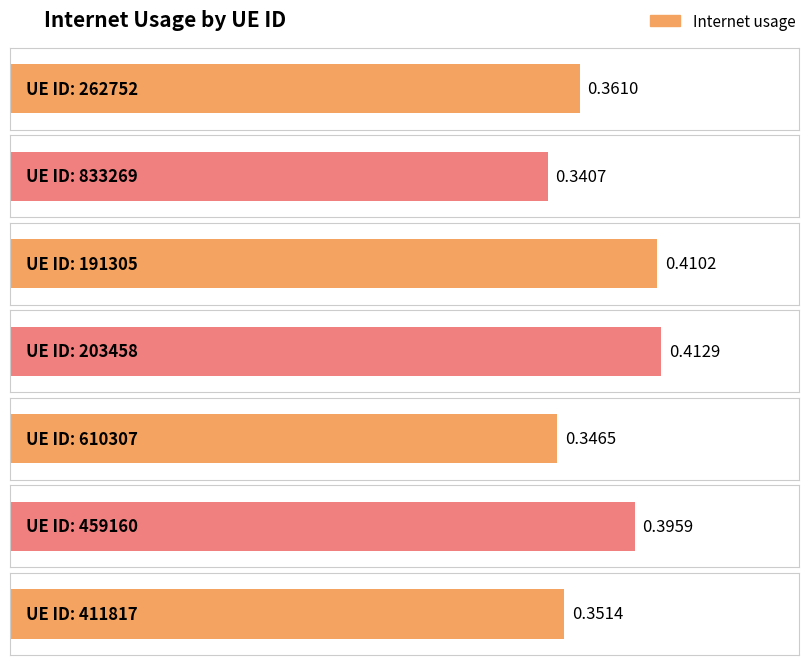

Reading right to left, extract all data points from this chart.

0.4	0.4	0.3	0.4	0.4	0.3	0.4